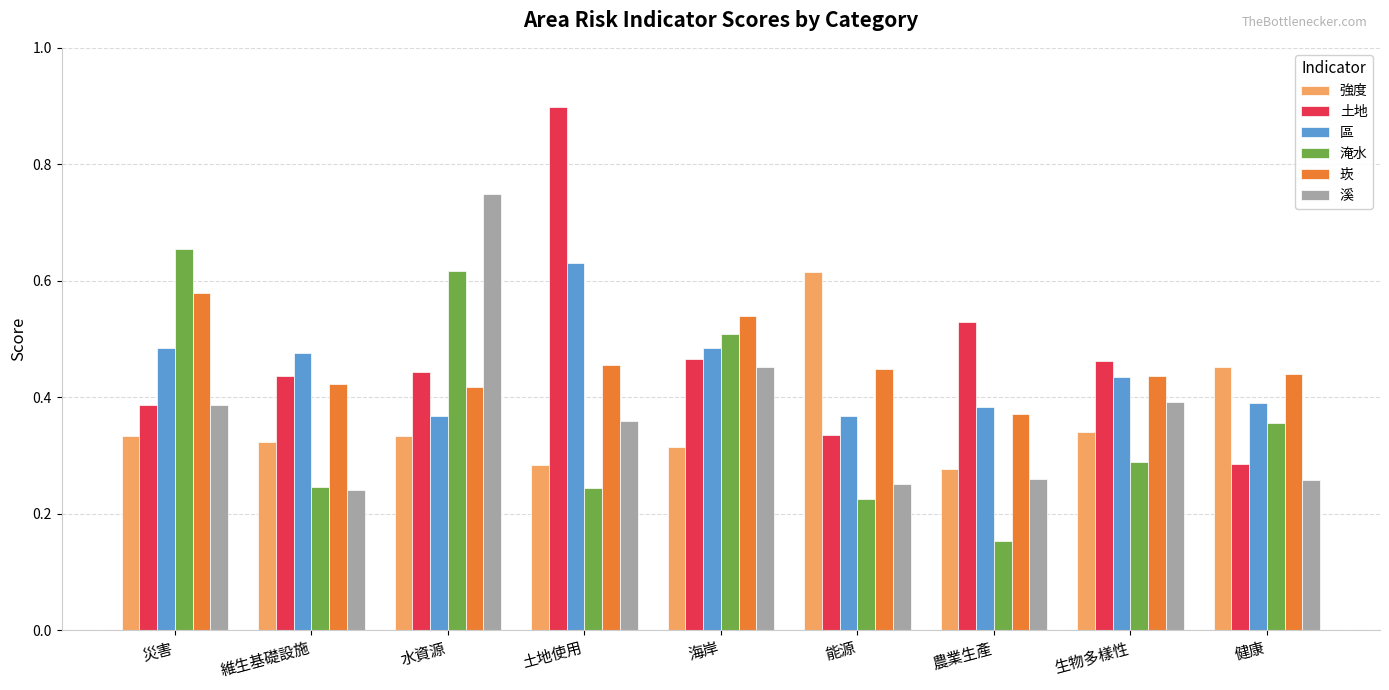

What is the sum of the 區 values at 生物多樣性 and 健康?

0.8